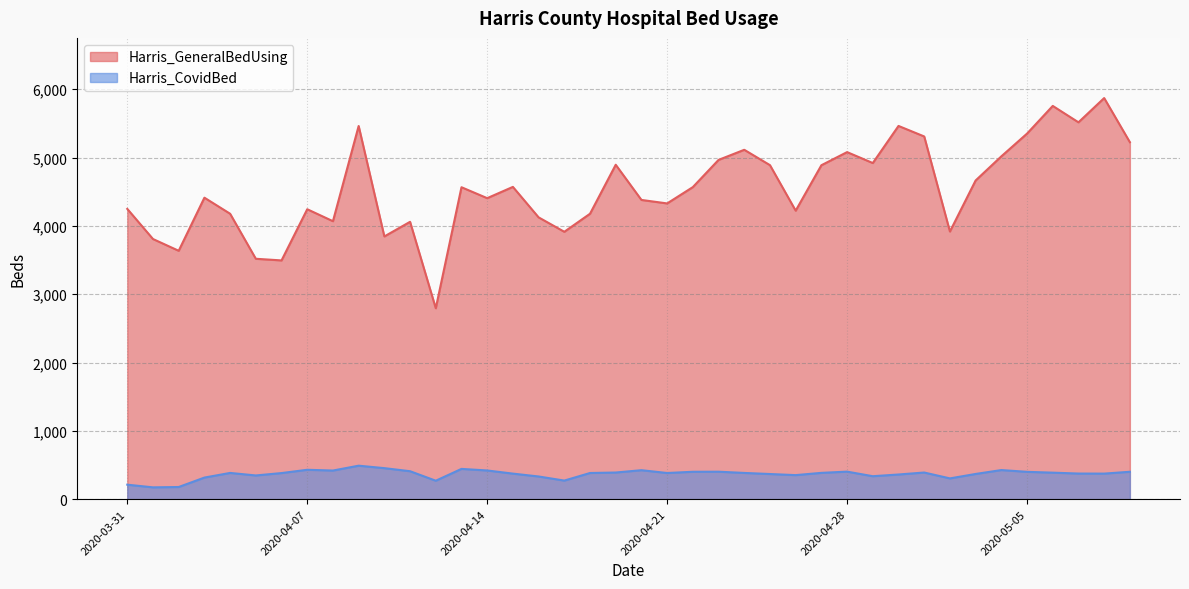

Reading right to left, list all the values displayed in this chart.

Harris_GeneralBedUsing: 2020-05-09=5224	2020-05-08=5870	2020-05-07=5515	2020-05-06=5755	2020-05-05=5350	2020-05-04=5017	2020-05-03=4664	2020-05-02=3917	2020-05-01=5308	2020-04-30=5462	2020-04-29=4919	2020-04-28=5079	2020-04-27=4887	2020-04-26=4222	2020-04-25=4888	2020-04-24=5113	2020-04-23=4965	2020-04-22=4567	2020-04-21=4328	2020-04-20=4379	2020-04-19=4894	2020-04-18=4177	2020-04-17=3913	2020-04-16=4124	2020-04-15=4570	2020-04-14=4405	2020-04-13=4565	2020-04-12=2794	2020-04-11=4059	2020-04-10=3845	2020-04-09=5461	2020-04-08=4068	2020-04-07=4243	2020-04-06=3494	2020-04-05=3518	2020-04-04=4177	2020-04-03=4412	2020-04-02=3635	2020-04-01=3807	2020-03-31=4248
Harris_CovidBed: 2020-05-09=401	2020-05-08=374	2020-05-07=375	2020-05-06=388	2020-05-05=400	2020-05-04=426	2020-05-03=369	2020-05-02=304	2020-05-01=390	2020-04-30=361	2020-04-29=336	2020-04-28=403	2020-04-27=385	2020-04-26=352	2020-04-25=368	2020-04-24=384	2020-04-23=402	2020-04-22=401	2020-04-21=383	2020-04-20=424	2020-04-19=390	2020-04-18=383	2020-04-17=272	2020-04-16=332	2020-04-15=374	2020-04-14=420	2020-04-13=443	2020-04-12=270	2020-04-11=409	2020-04-10=454	2020-04-09=490	2020-04-08=419	2020-04-07=430	2020-04-06=382	2020-04-05=347	2020-04-04=384	2020-04-03=316	2020-04-02=178	2020-04-01=173	2020-03-31=212